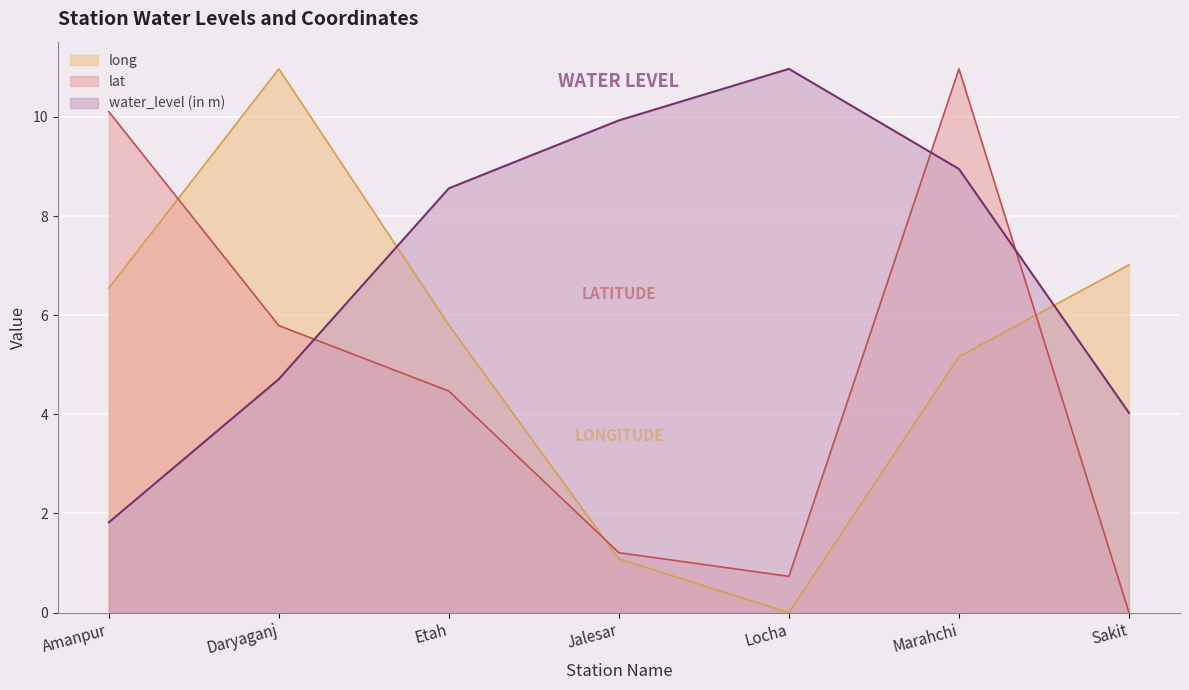

Reading left to right, list all the values displayed in this chart.

water_level (in m): 1.8	4.7	8.6	9.9	11.0	8.9	4.0
lat: 10.1	5.8	4.5	1.2	0.7	11.0	0.0
long: 6.5	11.0	5.8	1.1	0.0	5.2	7.0